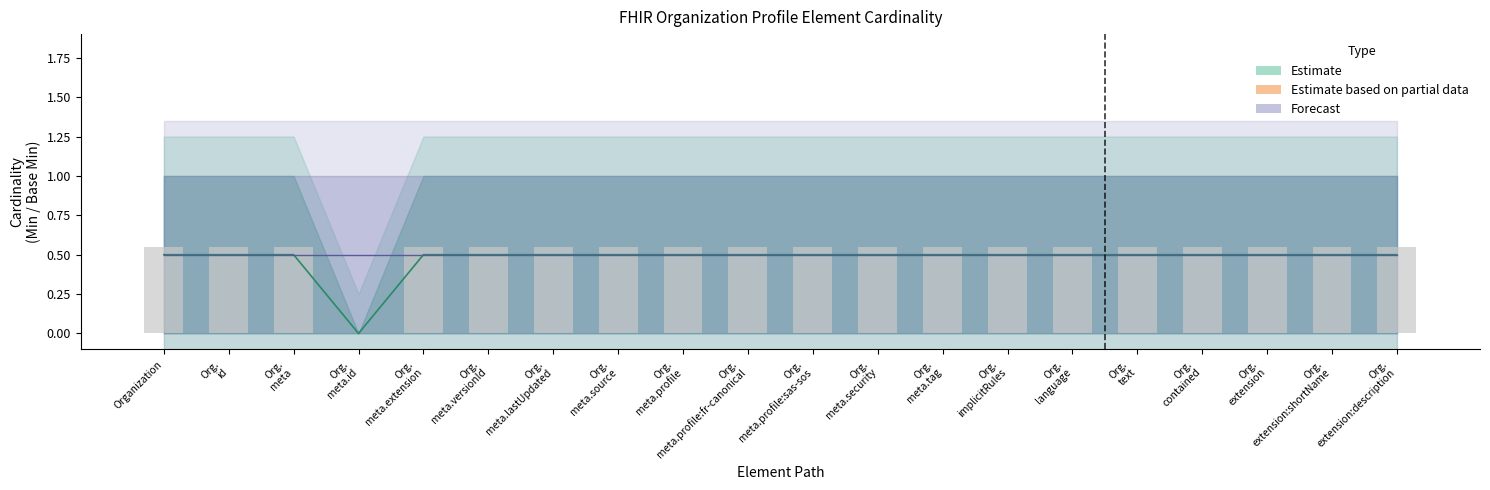

What is the label of the 11th bar from the left?

Org.
meta.profile:sas-sos